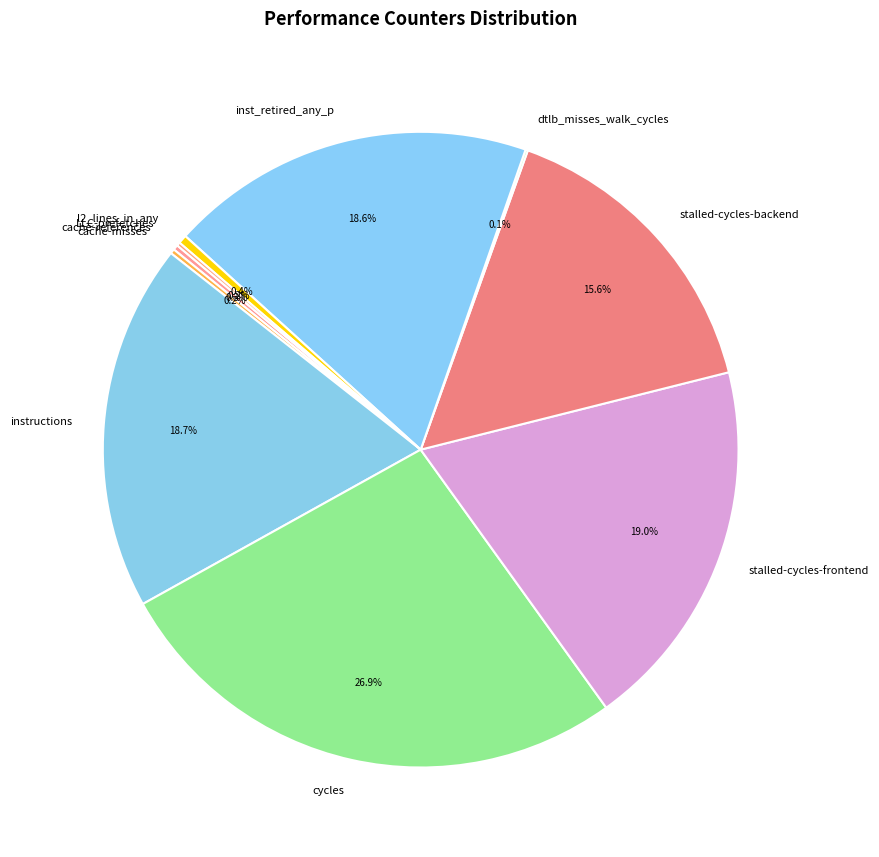

Which category has the biggest portion of the pie?

cycles